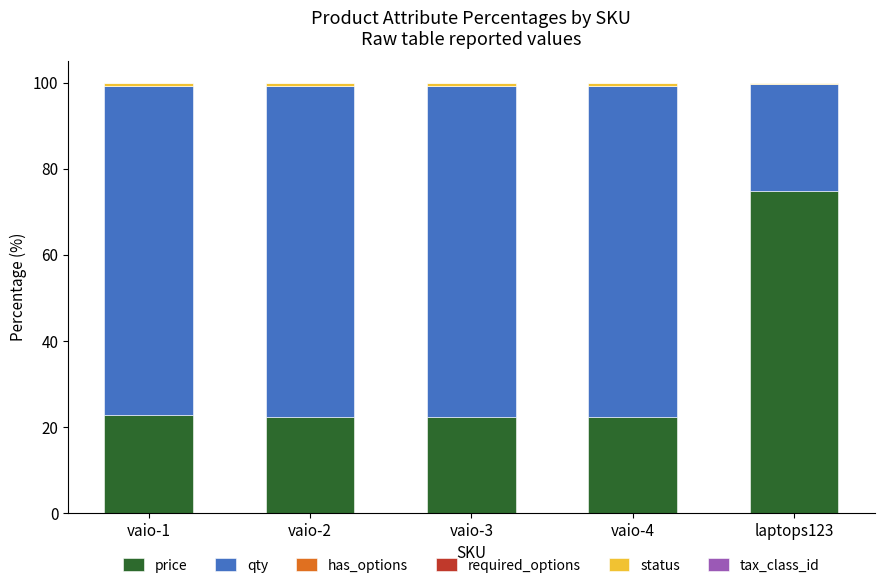

Is it true that price equals 74.8 at laptops123?

True